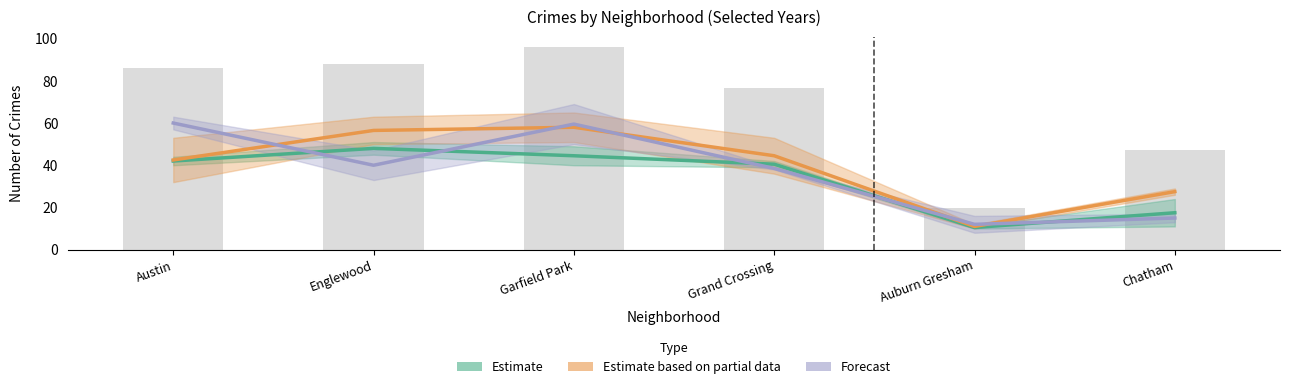

The value of Forecast at Austin is 60.0. True or false?

True